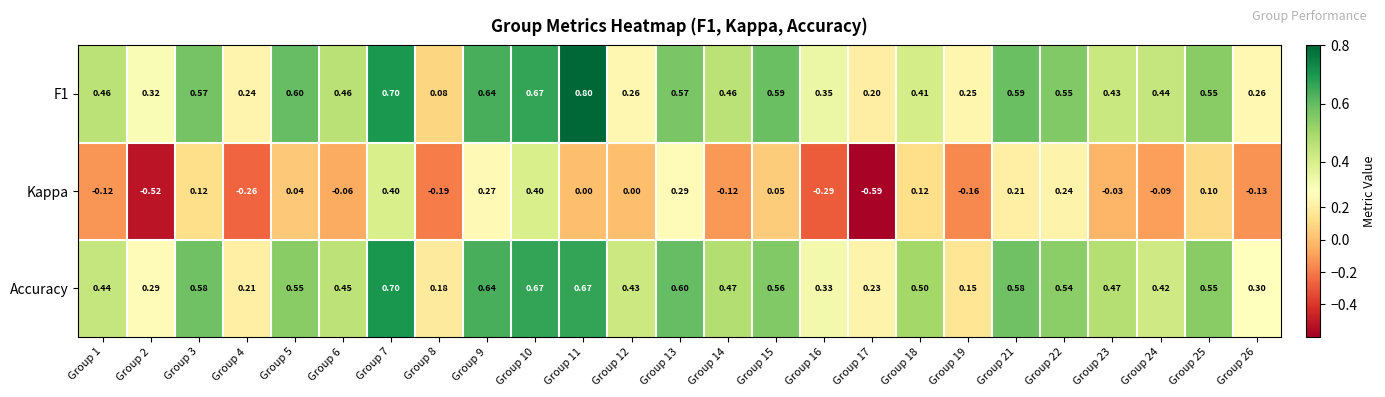

Which series has the largest total across all categories?

Accuracy